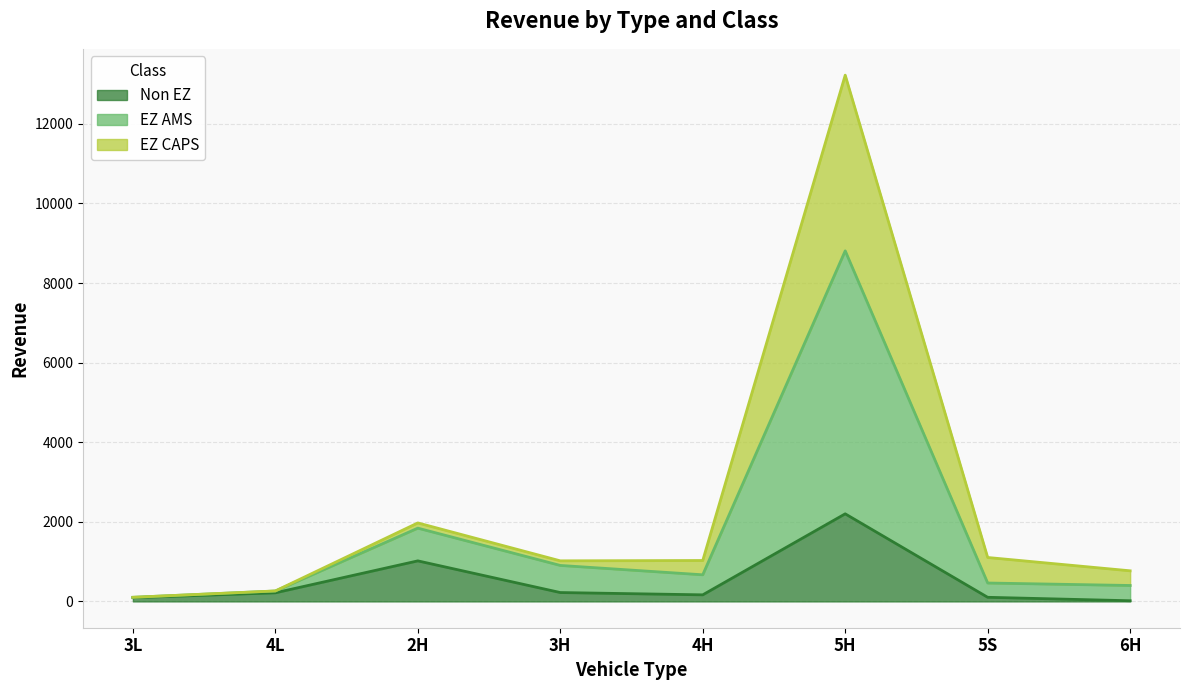

Is the value of EZ AMS at 4H greater than the value of Non EZ at 3H?

Yes